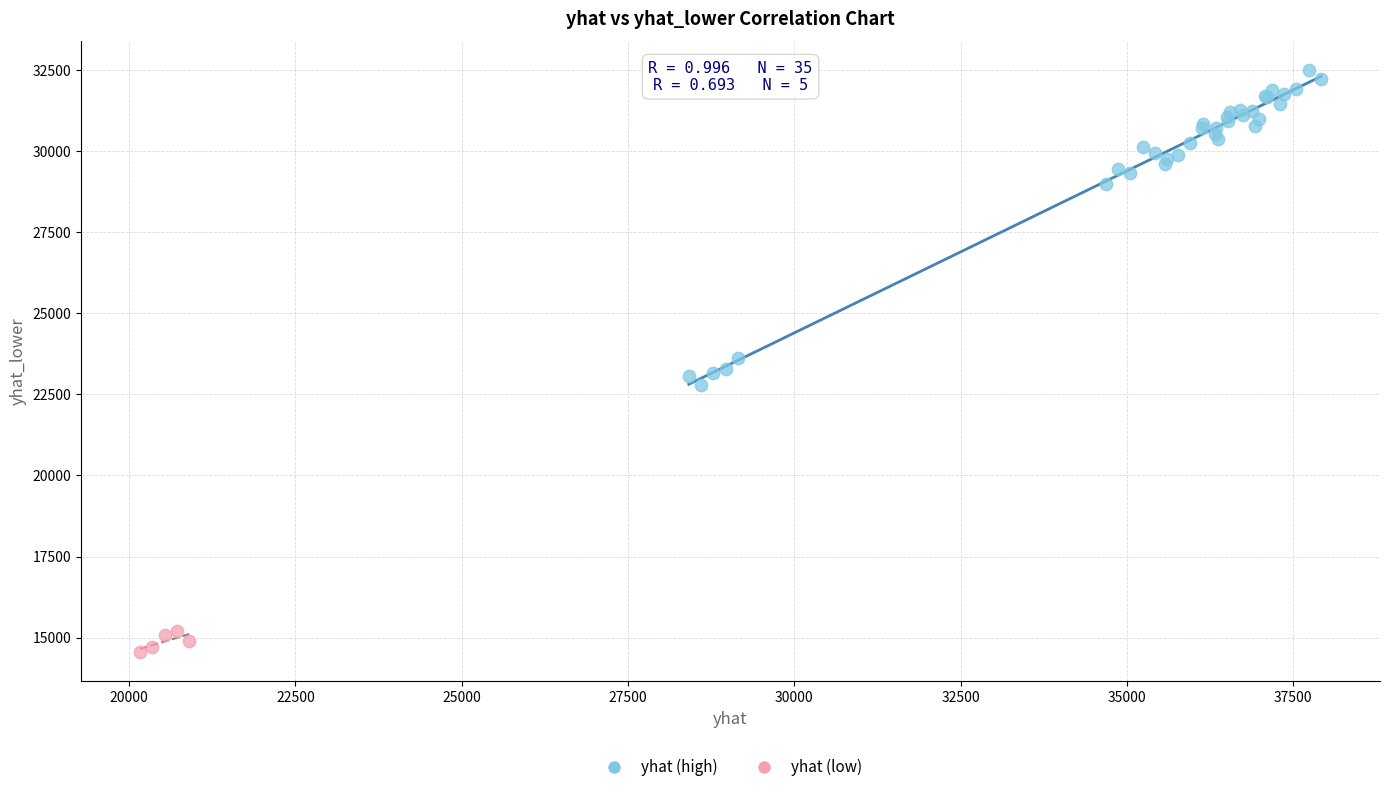

What are all the series names shown in the legend?

yhat (high), yhat (low)